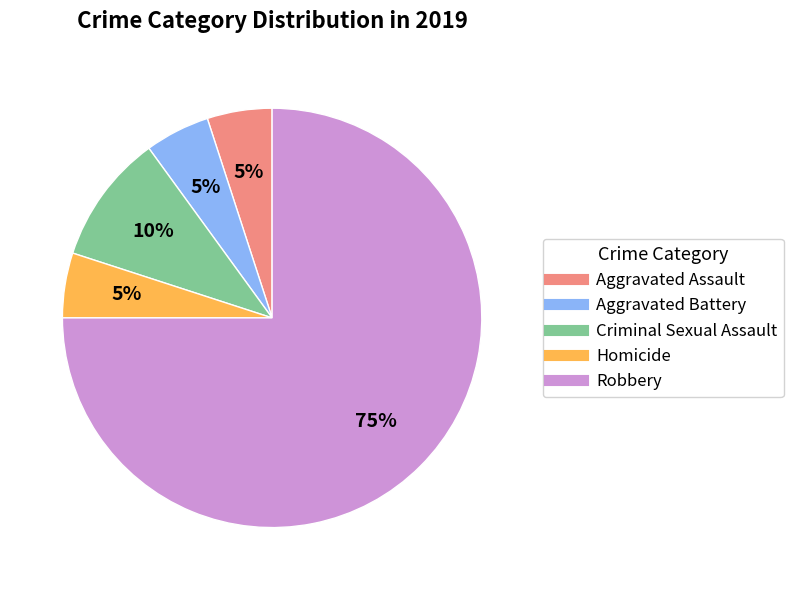

To the nearest percent, what is the average slice percentage?

20%